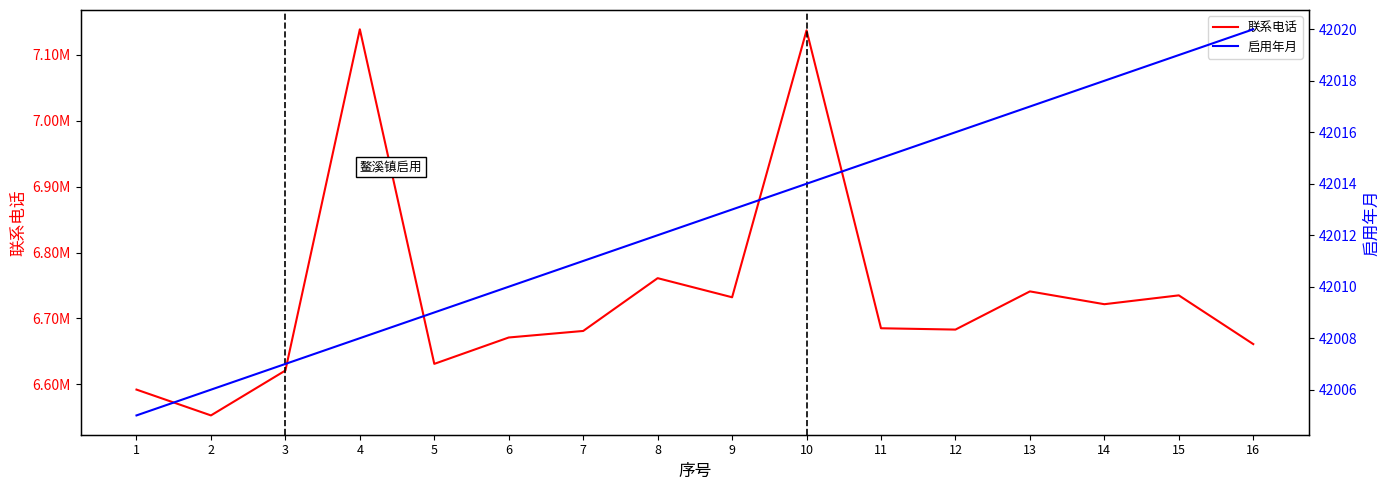

What is the average value of the 启用年月 series?

42012